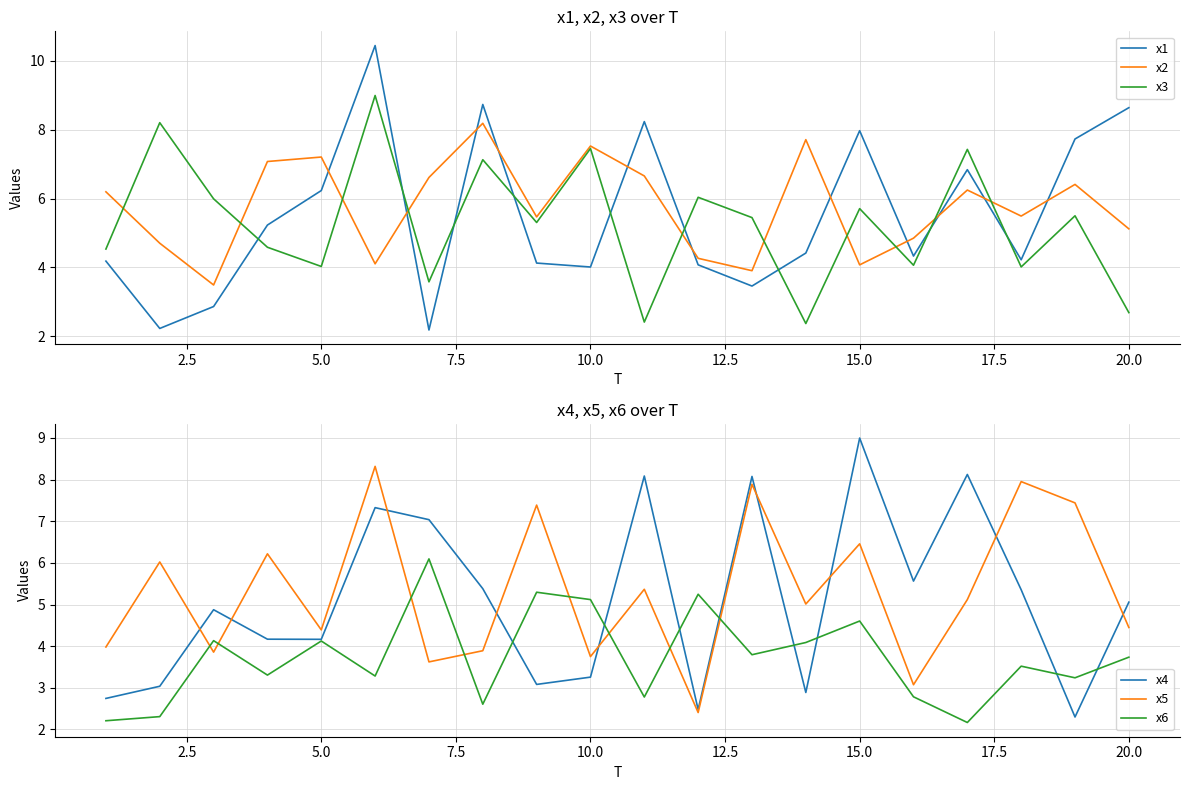

Is this an area chart (filled region under the line)?

No